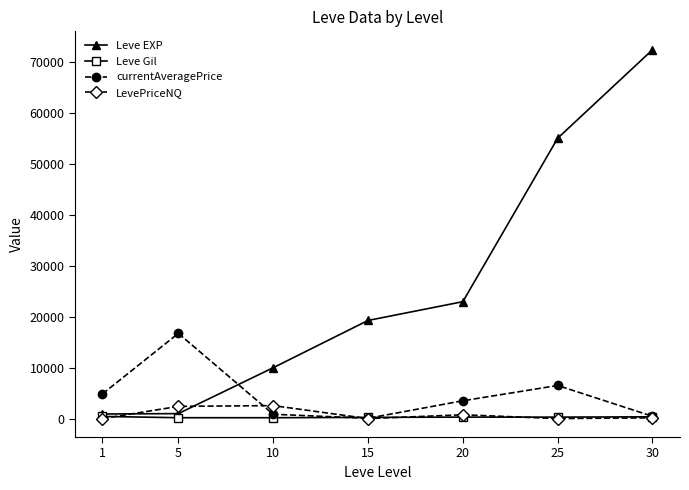

Which series has the largest range (max minus min)?

Leve EXP